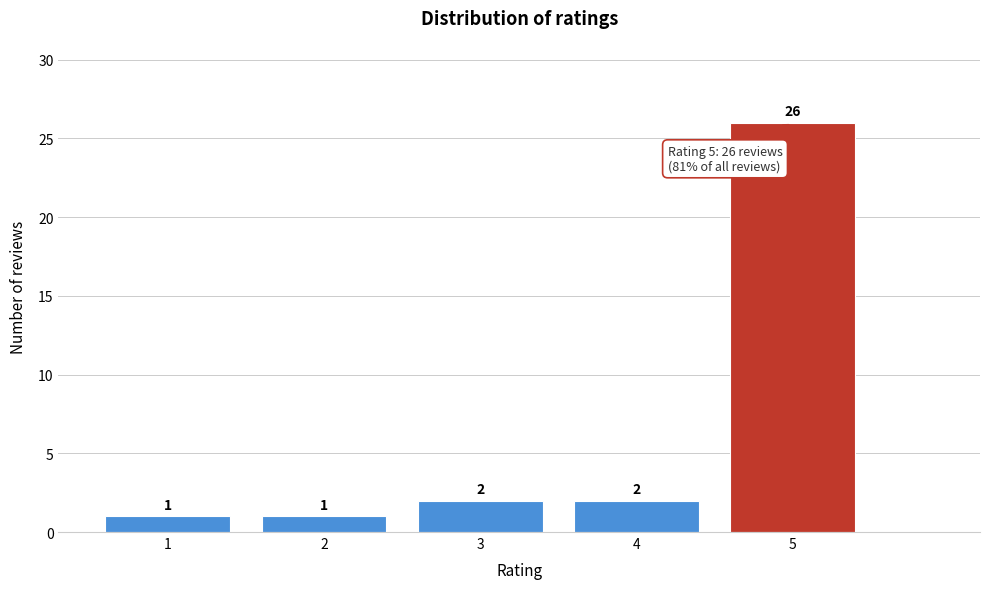

Reading left to right, transcribe all the data shown in this chart.

1=1	2=1	3=2	4=2	5=26